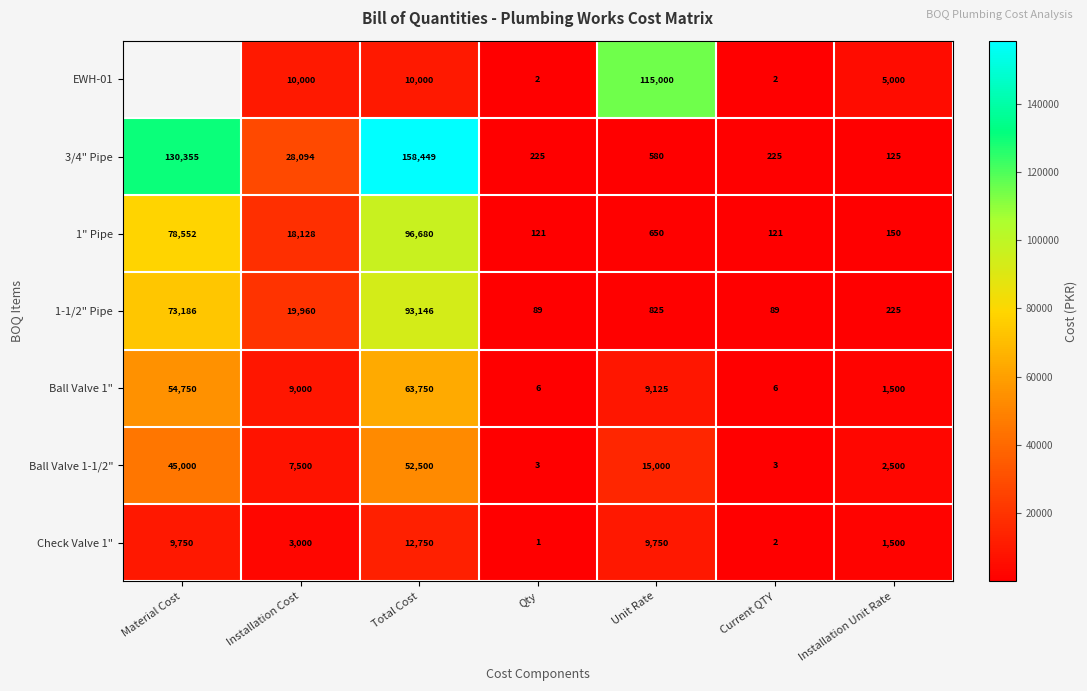

What is the smallest value displayed?

1.0